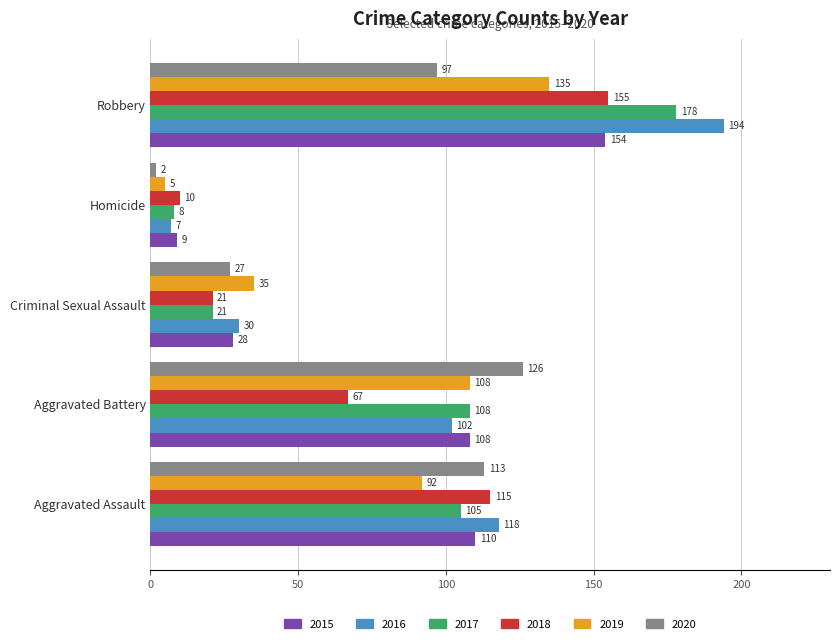

Which series has the largest total across all categories?

2016